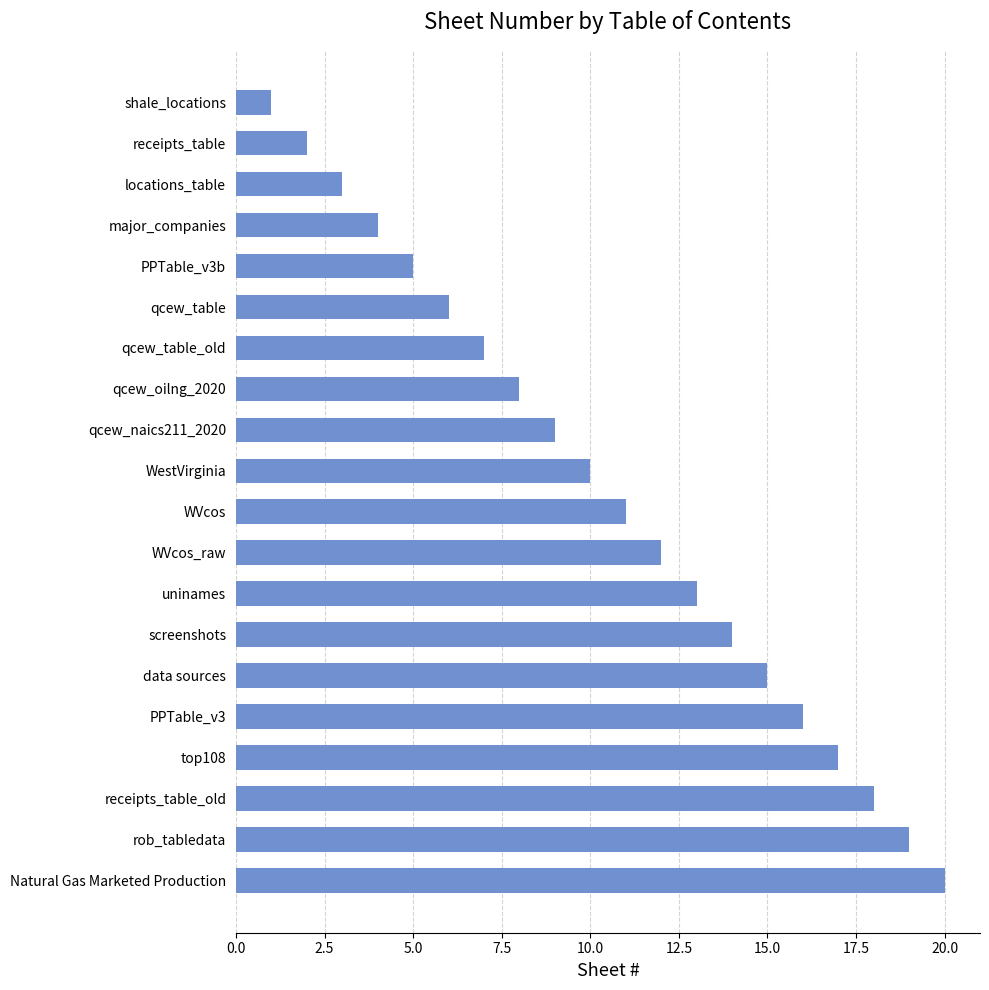

Reading bottom to top, list all the values displayed in this chart.

Natural Gas Marketed Production=20	rob_tabledata=19	receipts_table_old=18	top108=17	PPTable_v3=16	data sources=15	screenshots=14	uninames=13	WVcos_raw=12	WVcos=11	WestVirginia=10	qcew_naics211_2020=9	qcew_oilng_2020=8	qcew_table_old=7	qcew_table=6	PPTable_v3b=5	major_companies=4	locations_table=3	receipts_table=2	shale_locations=1